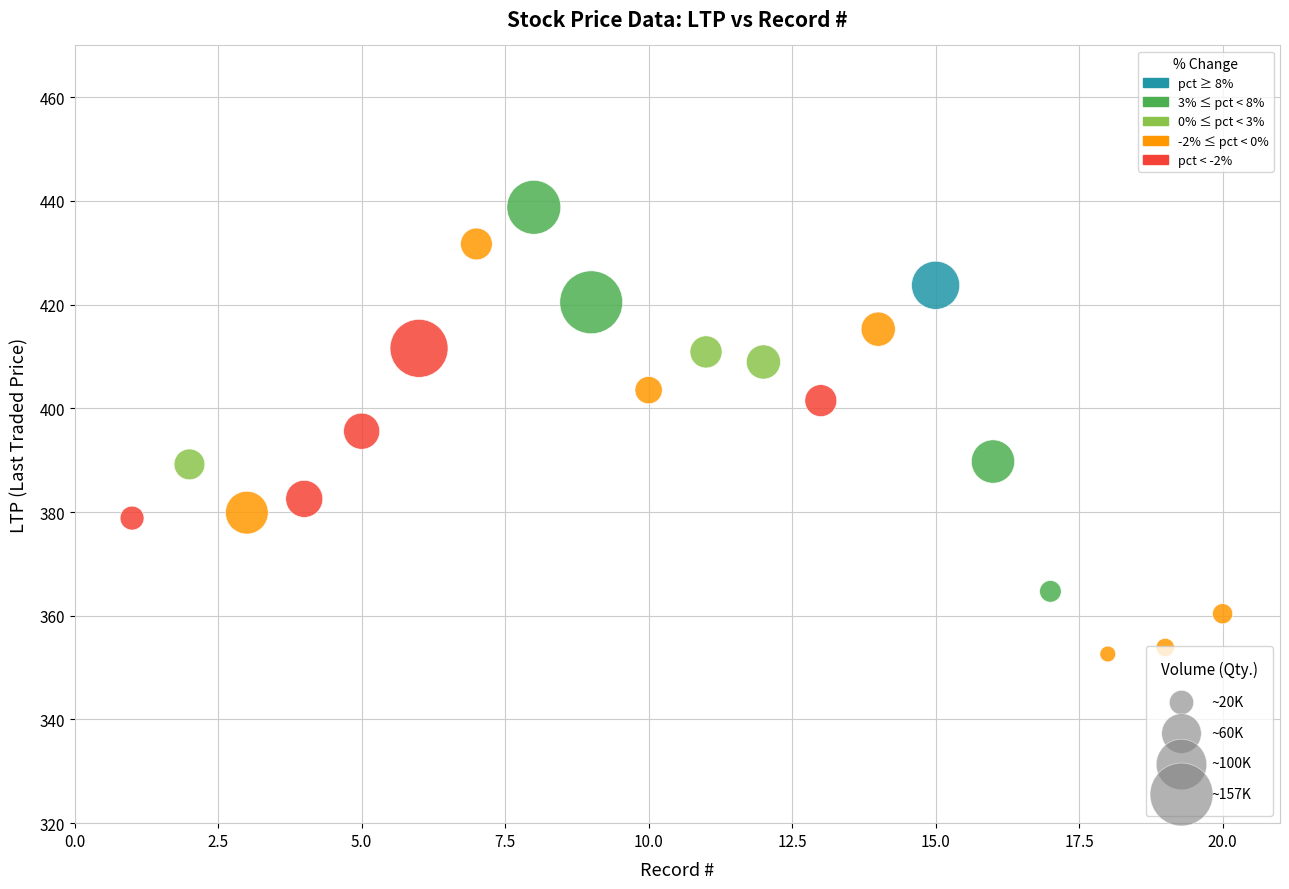

What is the range of Y values (max minus min)?

86.2